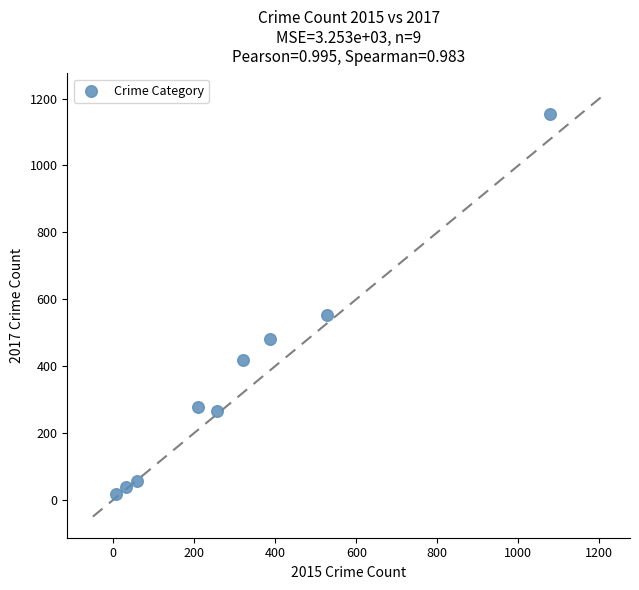

What Y value in the scatter plot is closest to 586?

553